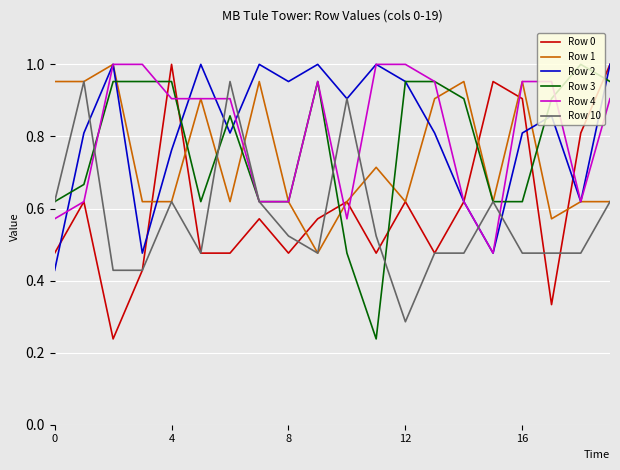

How many distinct data groups are displayed?

6